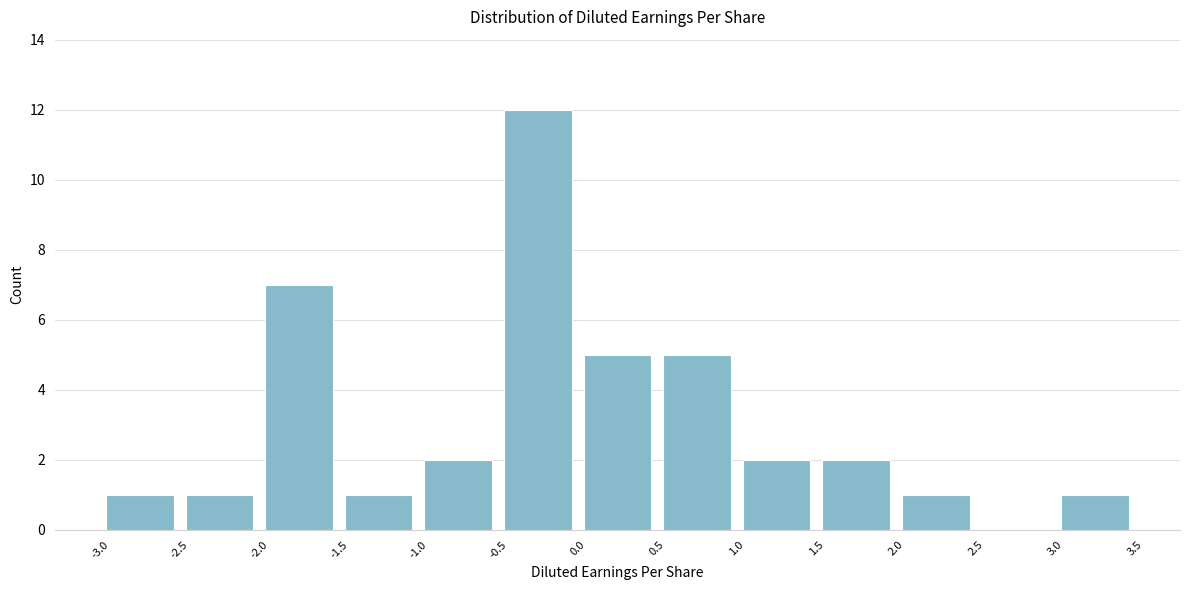

How tall is the bar that spans 1.5 to 2.0 on the x-axis? The values are not printed on the chart, so give them approximately, as read against the axis.

2